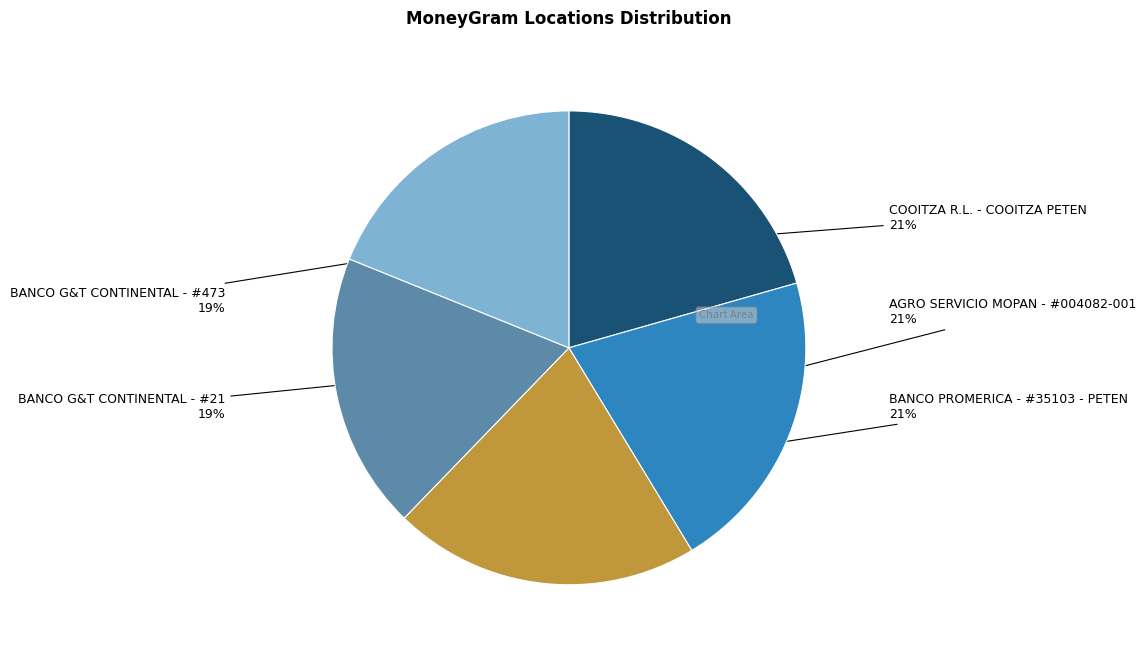

To the nearest percent, what is the difference between the largest and smallest slice percentages?

2%